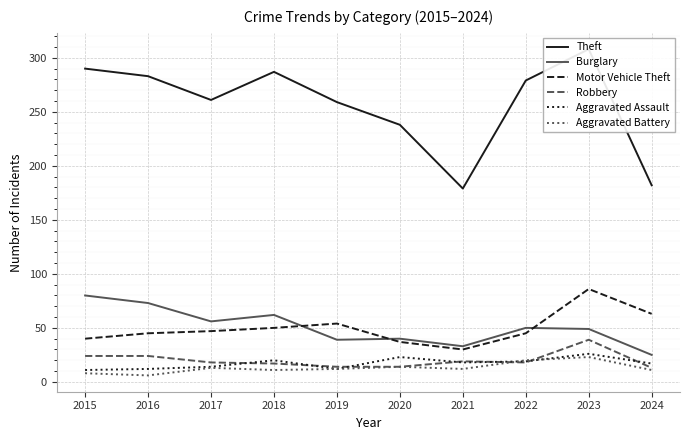

True or false: Aggravated Assault and Motor Vehicle Theft cross at least once.

False